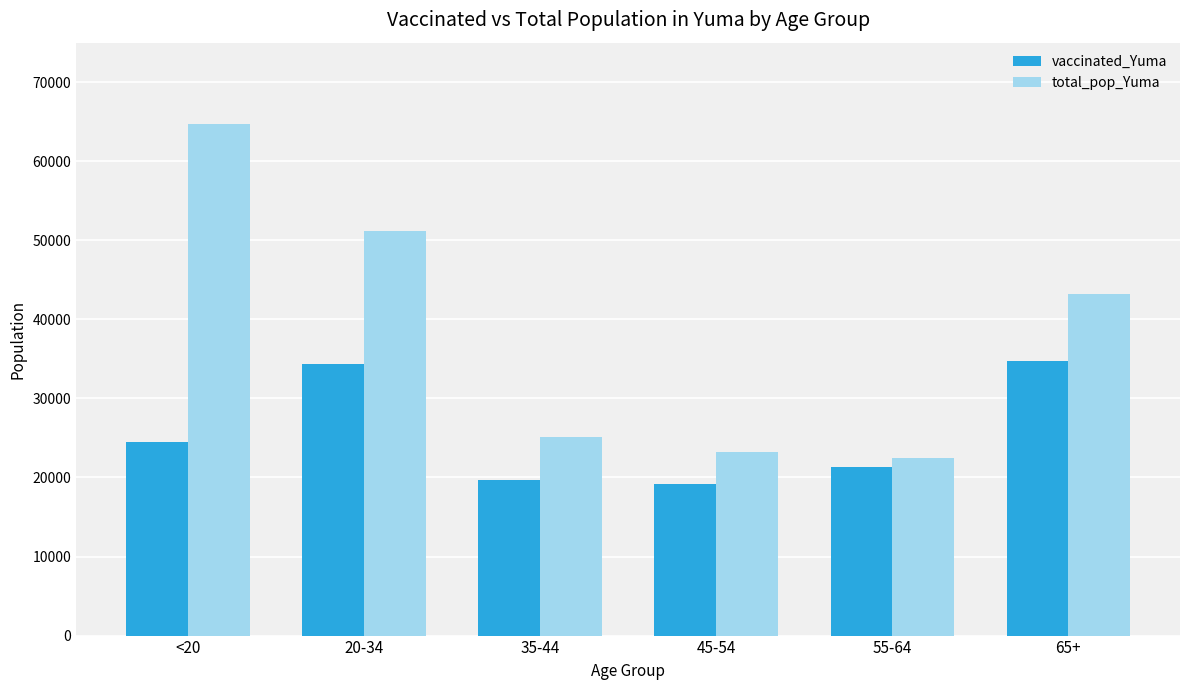

What is the average value of the total_pop_Yuma series?

38326